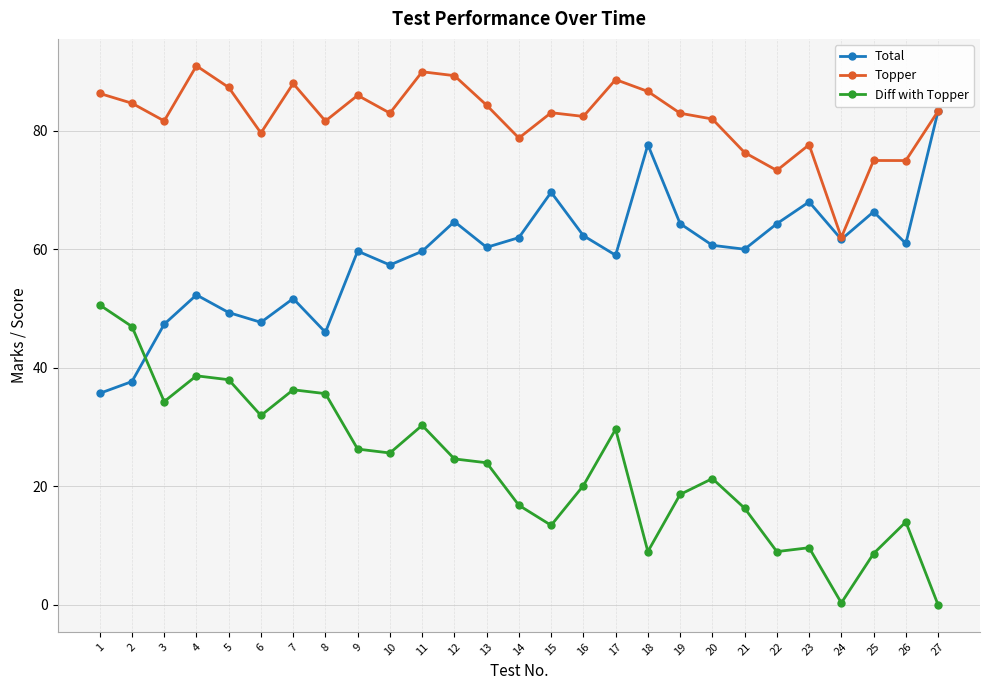

The value of Diff with Topper at 7 is 36.3. True or false?

True